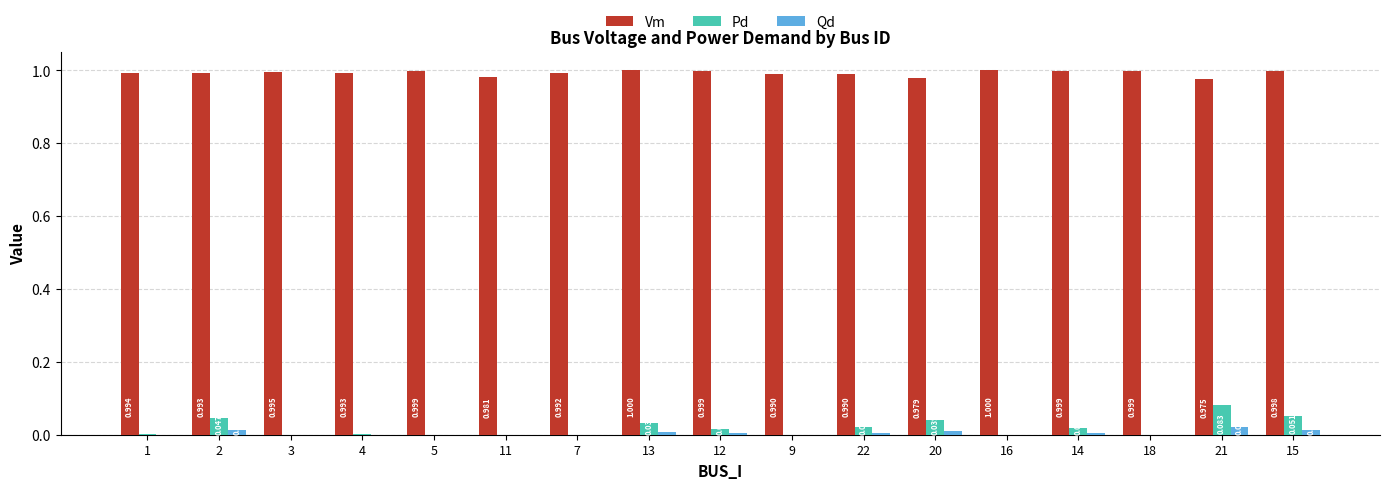

Between 3 and 7, which series saw the biggest shift?

Vm